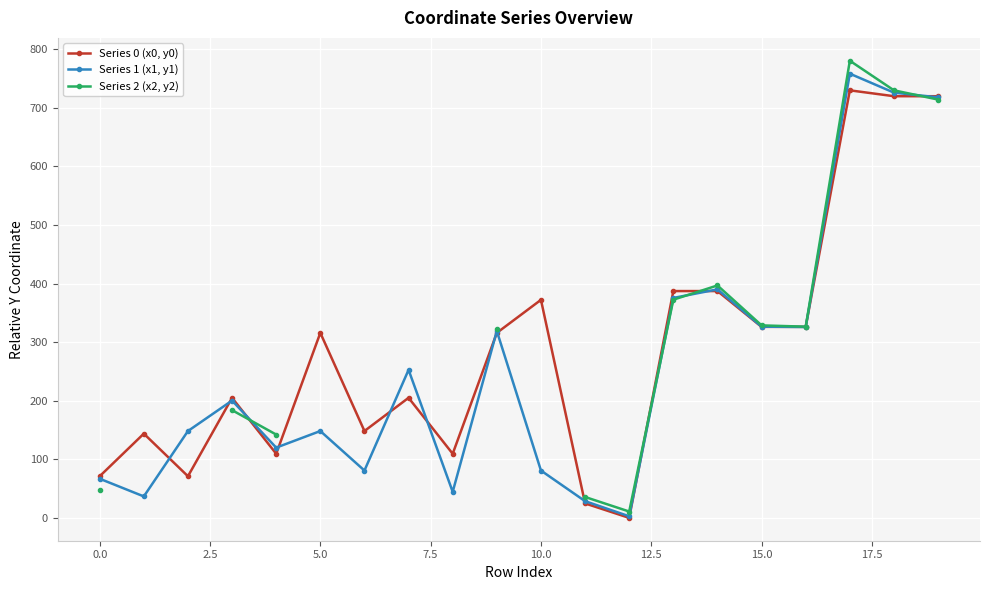

How many categories are shown in the chart?

20